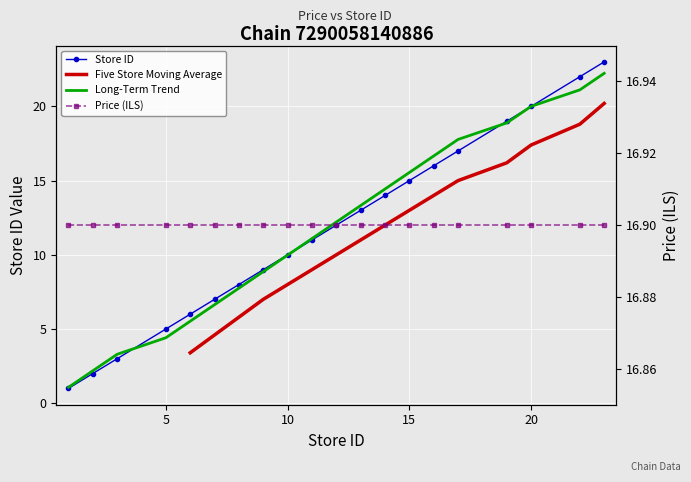

True or false: the data has more than 2 interior local peaks.

False